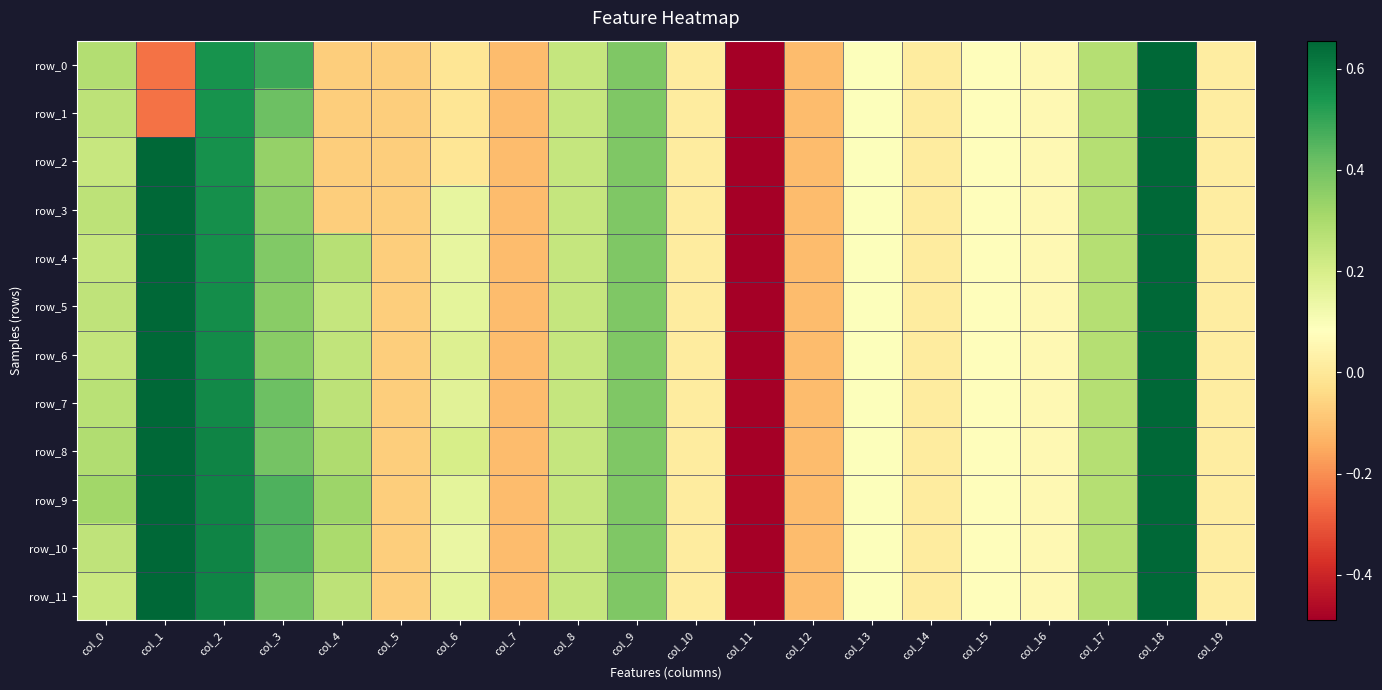

At which label is row_3 closest to -2?

col_7